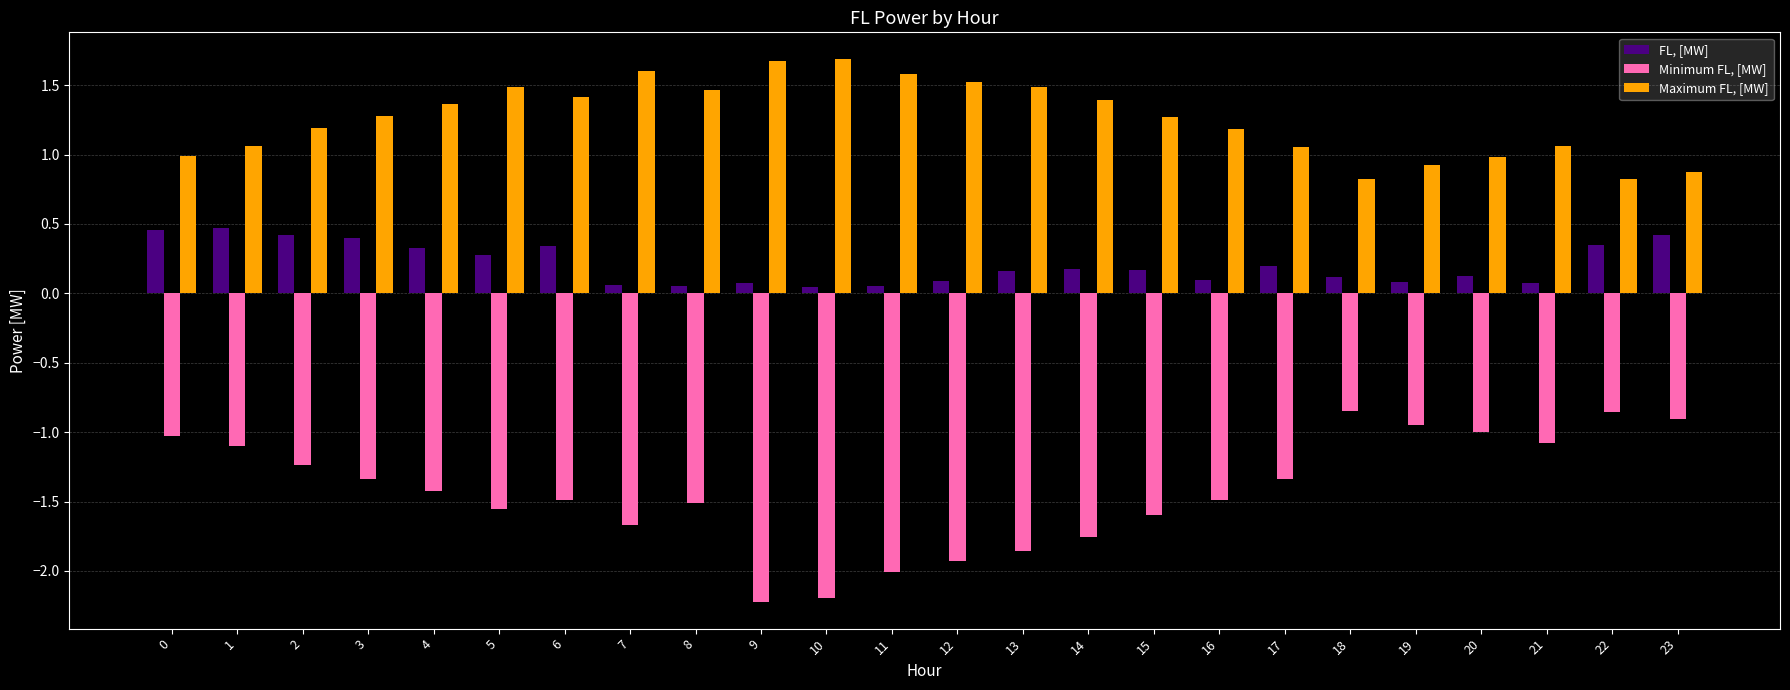

True or false: Maximum FL, [MW] has a value of 0.8 at 15.

False